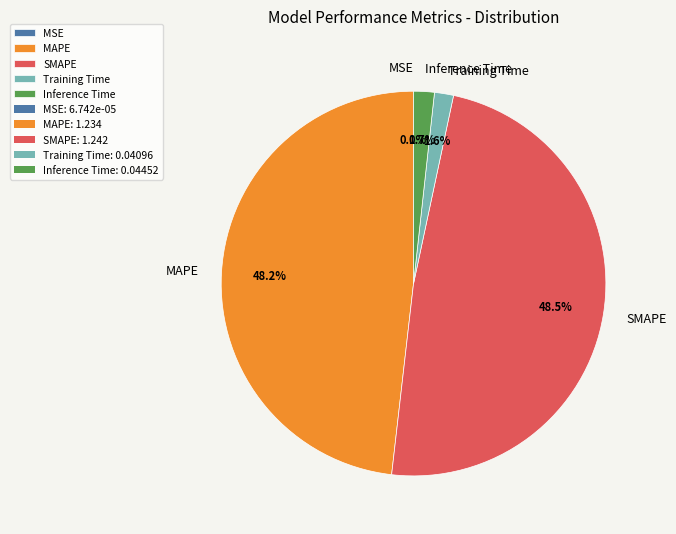

Is it true that MAPE is 62% of the pie?

False